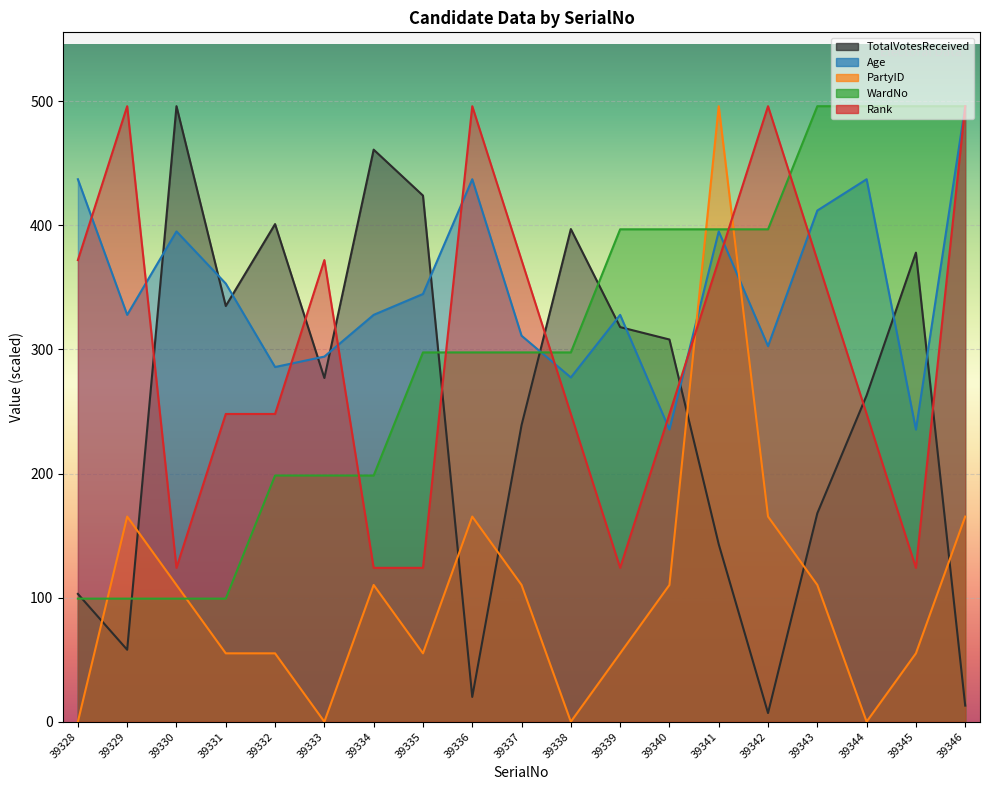

What is the sum of the TotalVotesReceived values at 39330 and 39334?

957.0